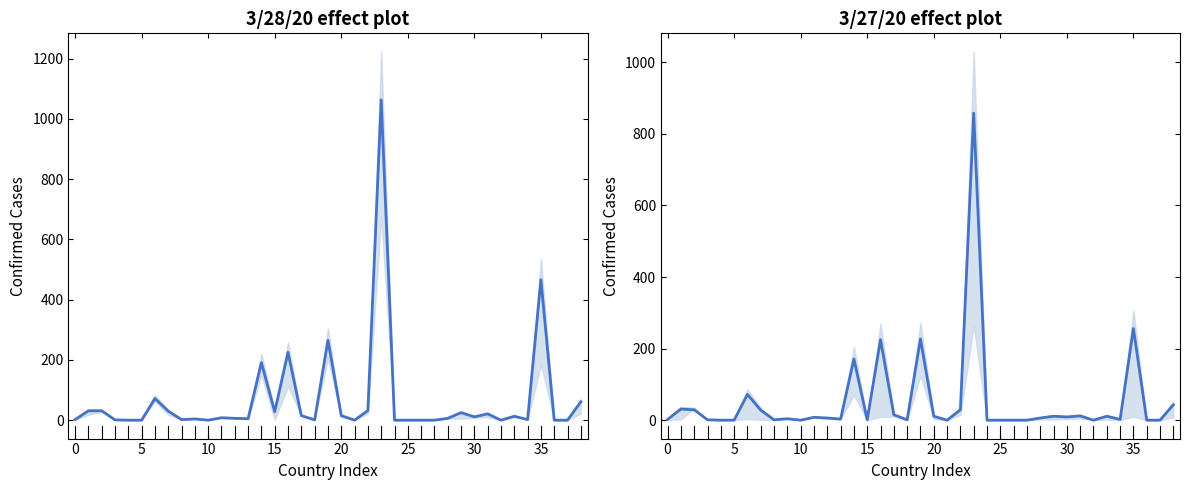

How many positive values does the 3/27/20 series have?

28